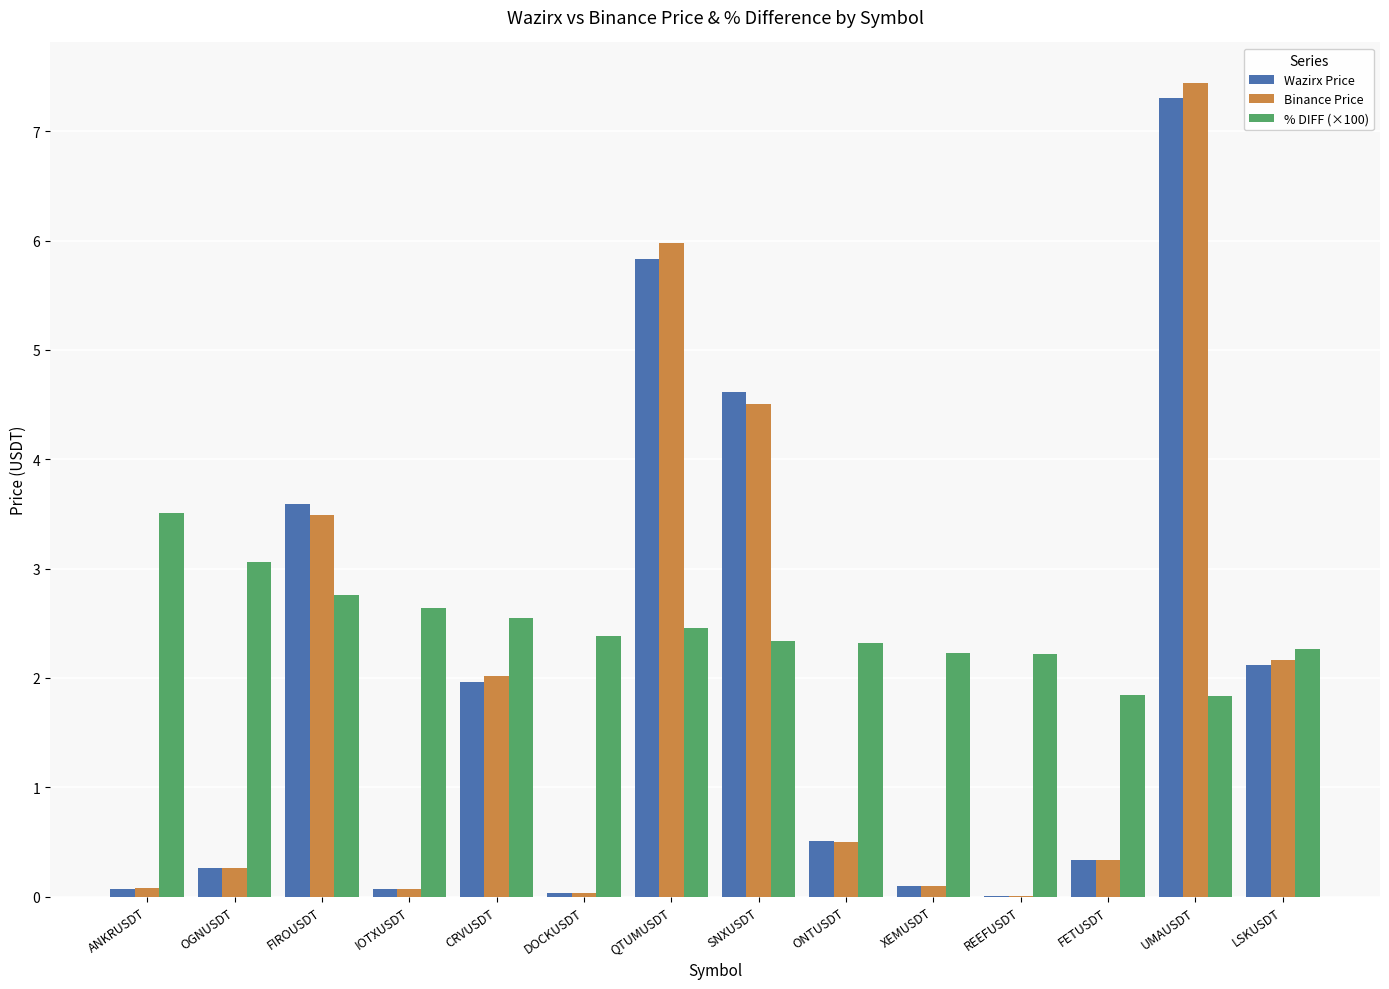

How many groups of bars are there?

14